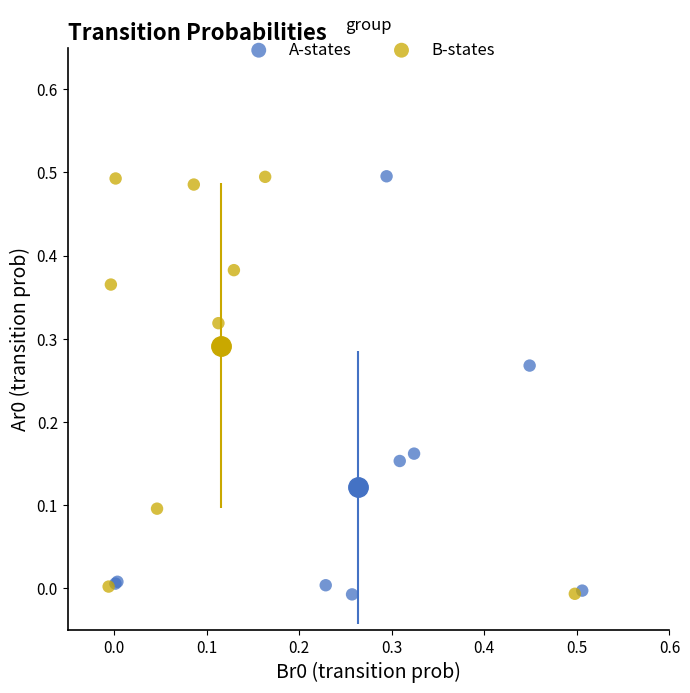

What are all the series names shown in the legend?

A-states, B-states